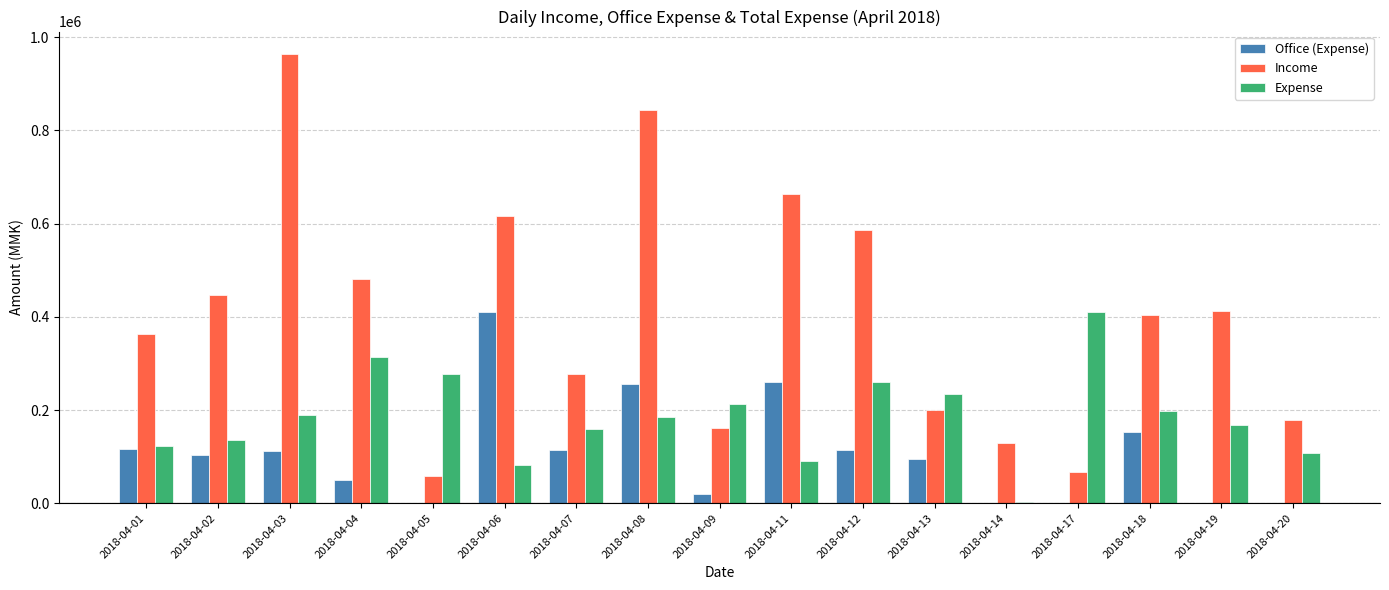

Is the value of Expense at 2018-04-02 greater than the value of Income at 2018-04-06?

No